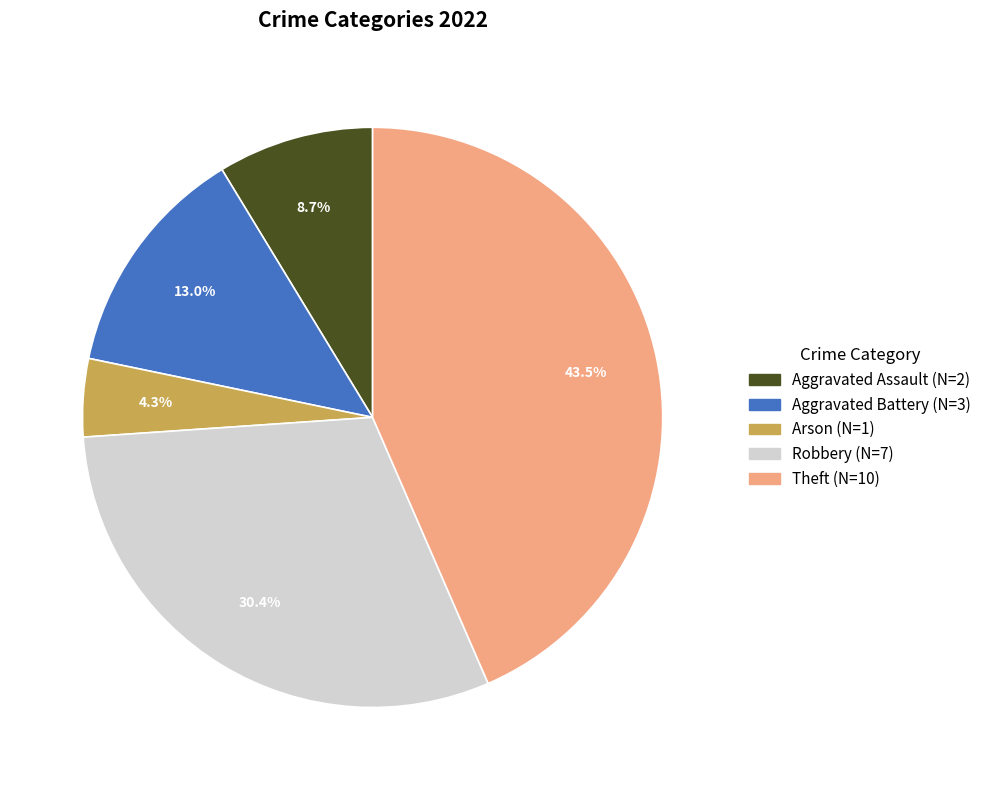

True or false: Robbery accounts for 30% of the total.

True